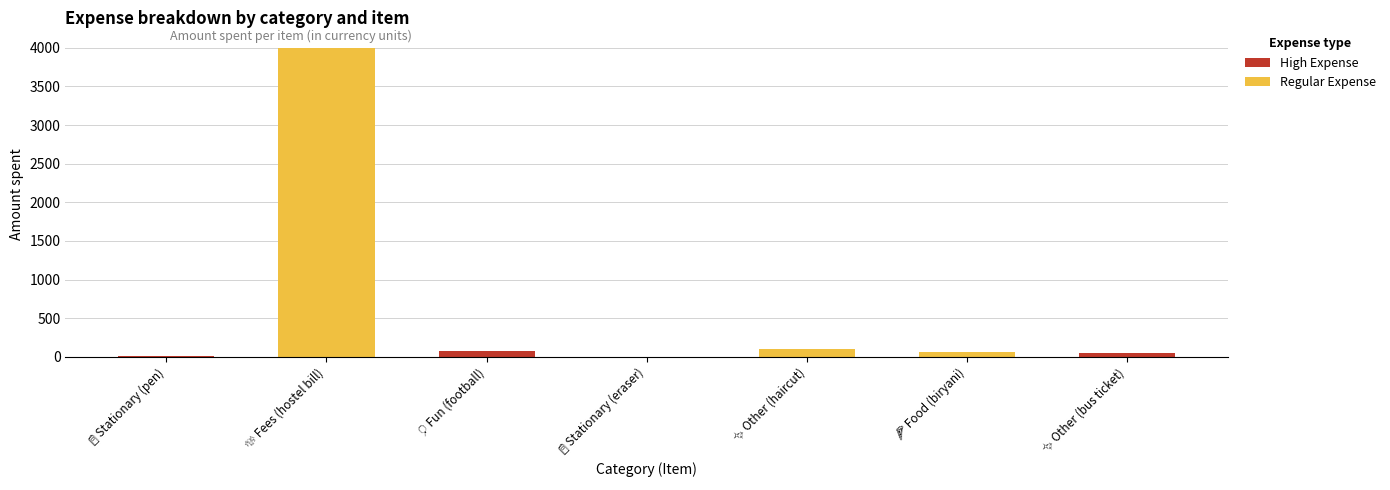

Rank the categories by value from lowest to highest.

📓 Stationary (eraser), 📓 Stationary (pen), ✨ Other (bus ticket), 🍕 Food (biryani), 🎈 Fun (football), ✨ Other (haircut), 💸 Fees (hostel bill)